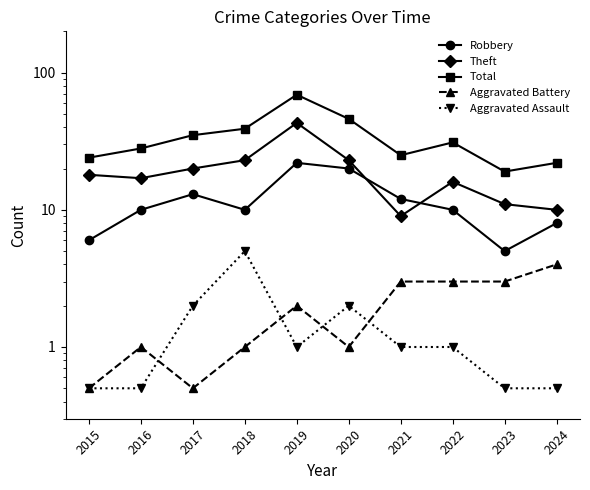

Which series has the widest spread of values?

Total